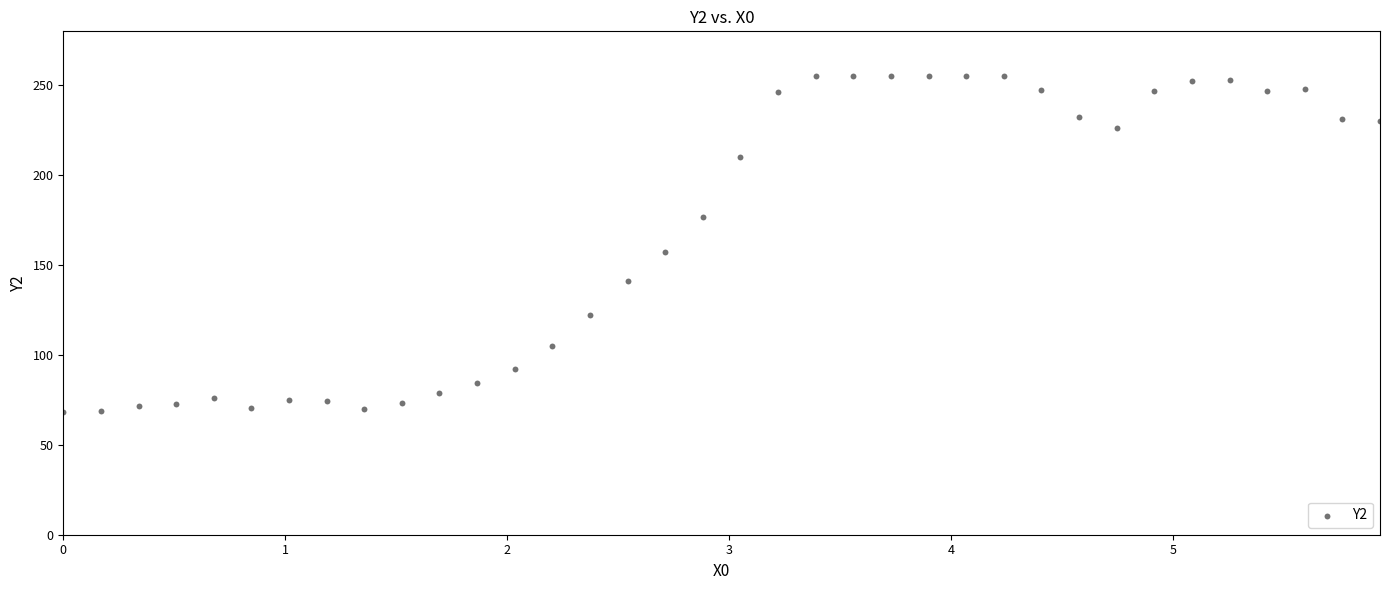

What is the range of Y values (max minus min)?

186.5